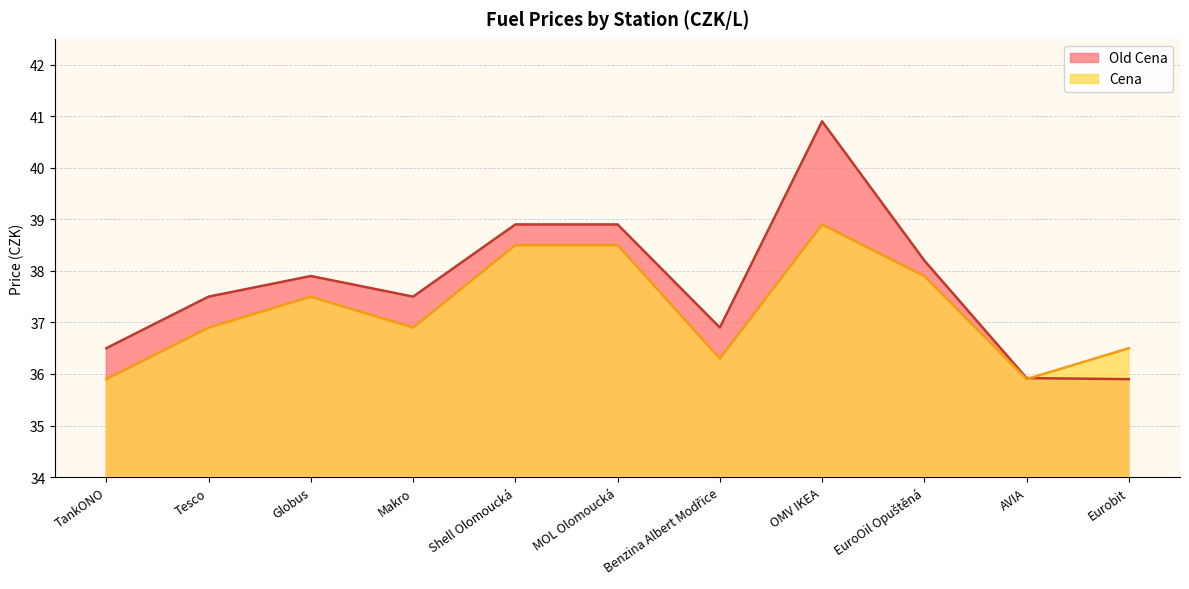

List the labels in order of Old Cena value, smallest first.

Eurobit, AVIA, TankONO, Benzina Albert Modřice, Tesco, Makro, Globus, EuroOil Opuštěná, Shell Olomoucká, MOL Olomoucká, OMV IKEA